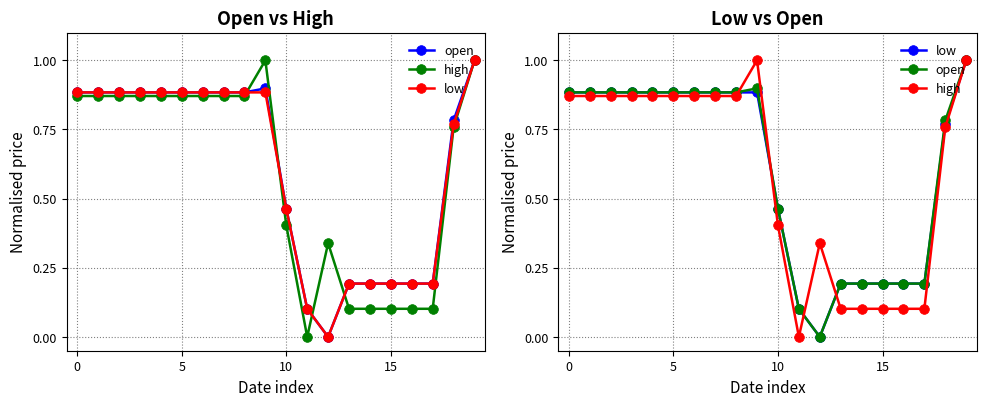

The value of high at 19 is 1.0. True or false?

True